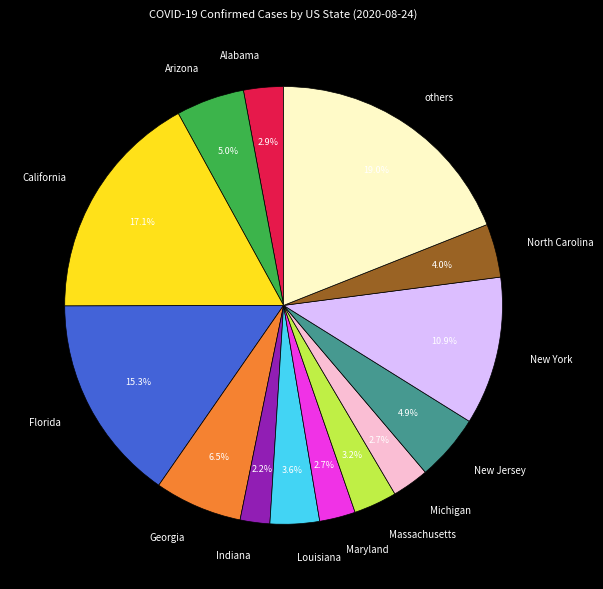

True or false: New York accounts for 1% of the total.

False